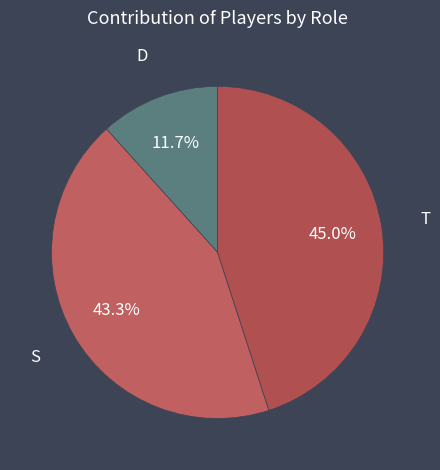

To the nearest percent, what is the difference between the largest and smallest slice percentages?

33%